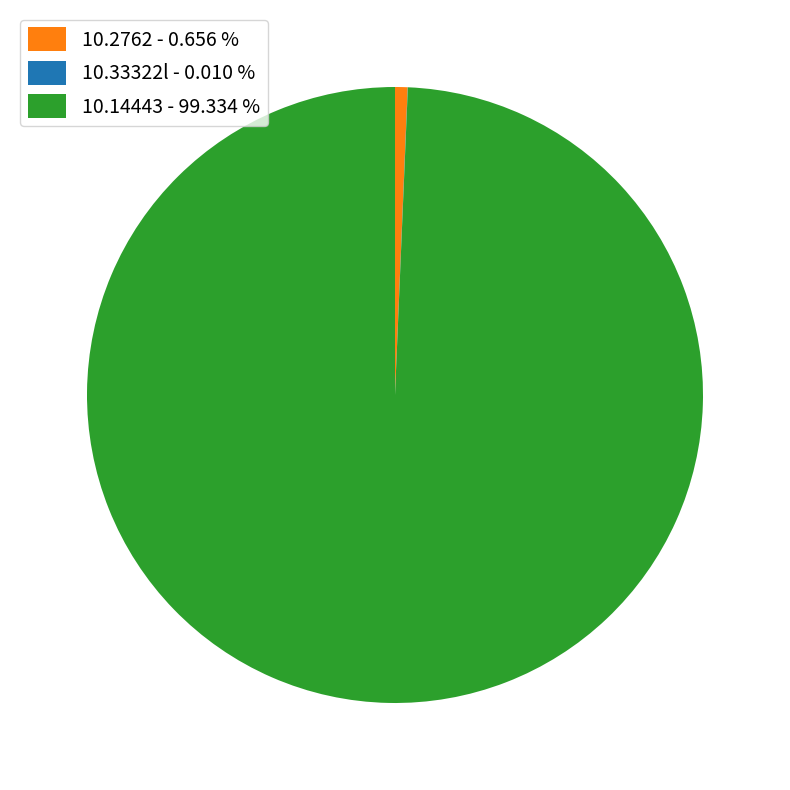

Is there a majority slice in this chart?

Yes